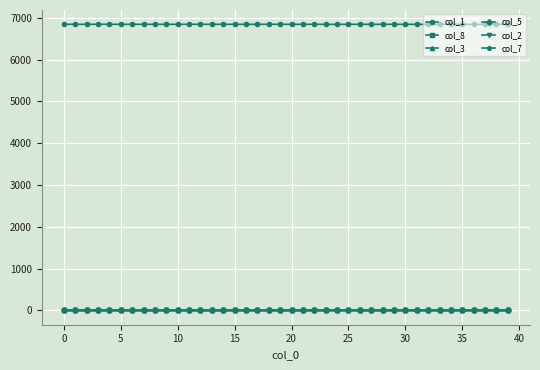

What are all the series names shown in the legend?

col_1, col_8, col_3, col_5, col_2, col_7